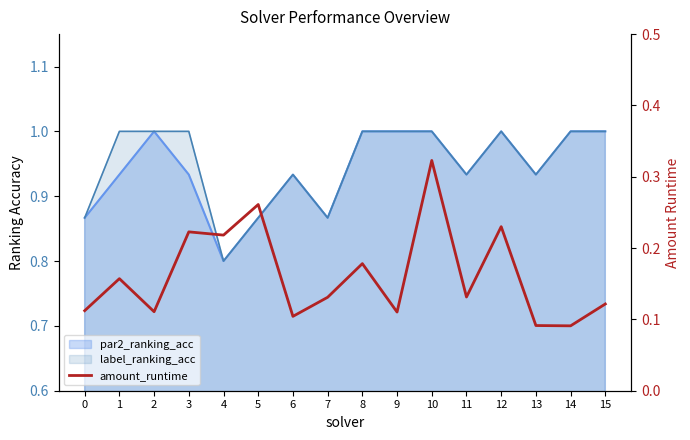

Where is the first local minimum?

2